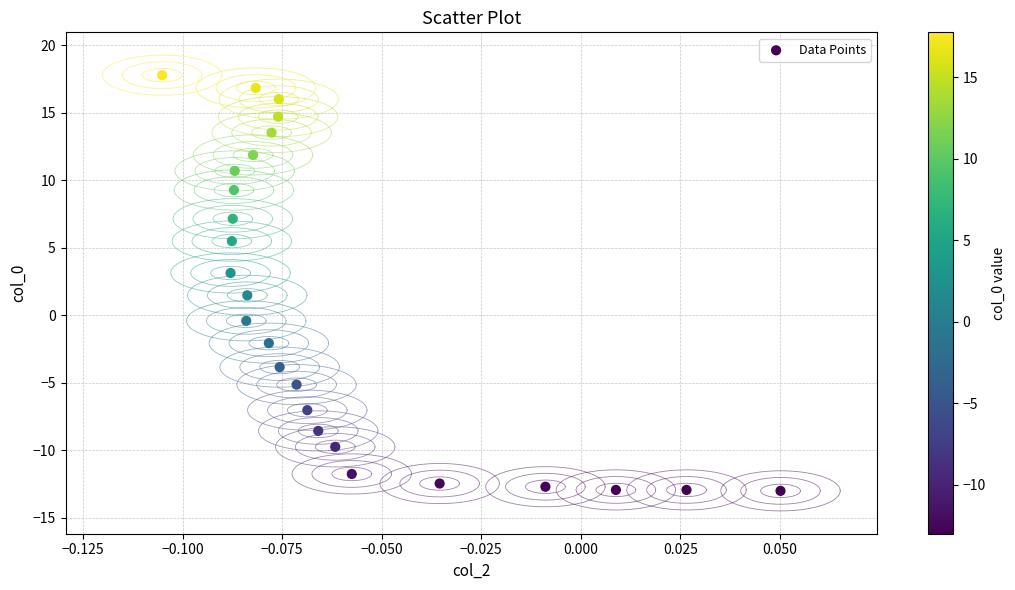

What Y value in the scatter plot is closest to 2?

1.5